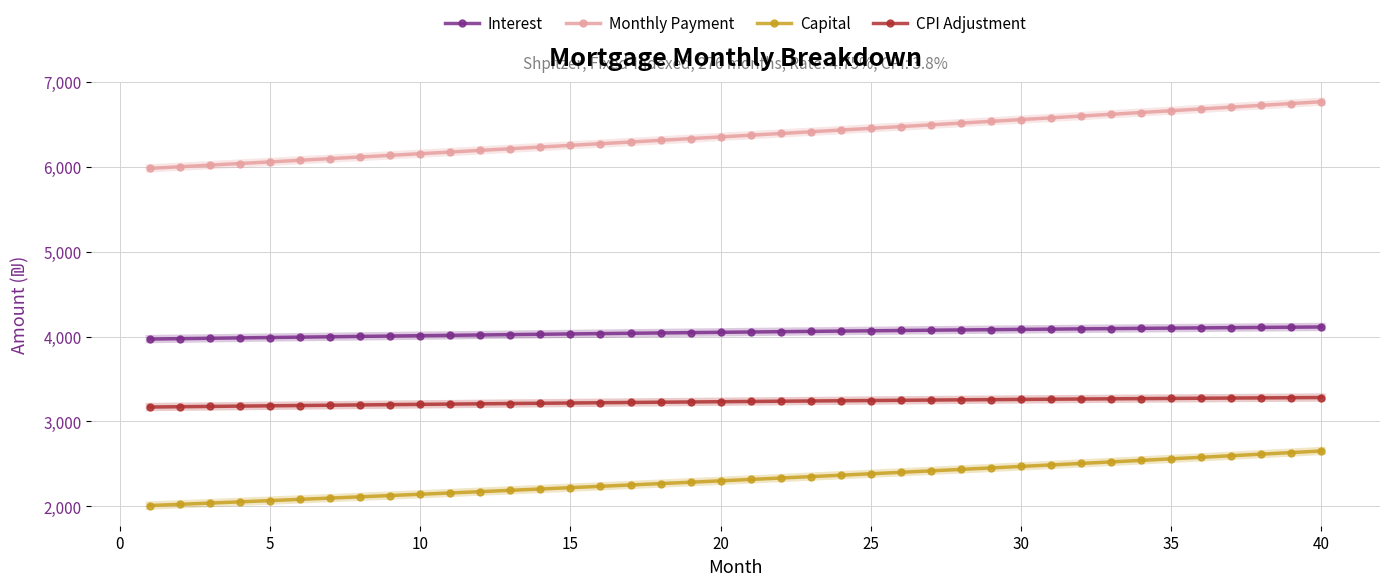

What is the smallest value displayed?

2010.3